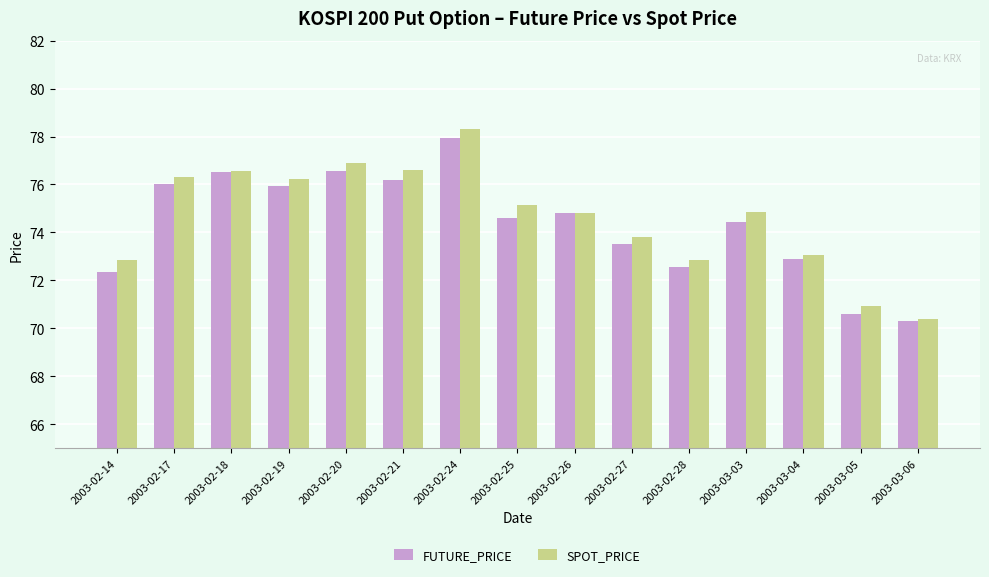

What is the spread (max minus min) of values at 2003-02-24?

0.4